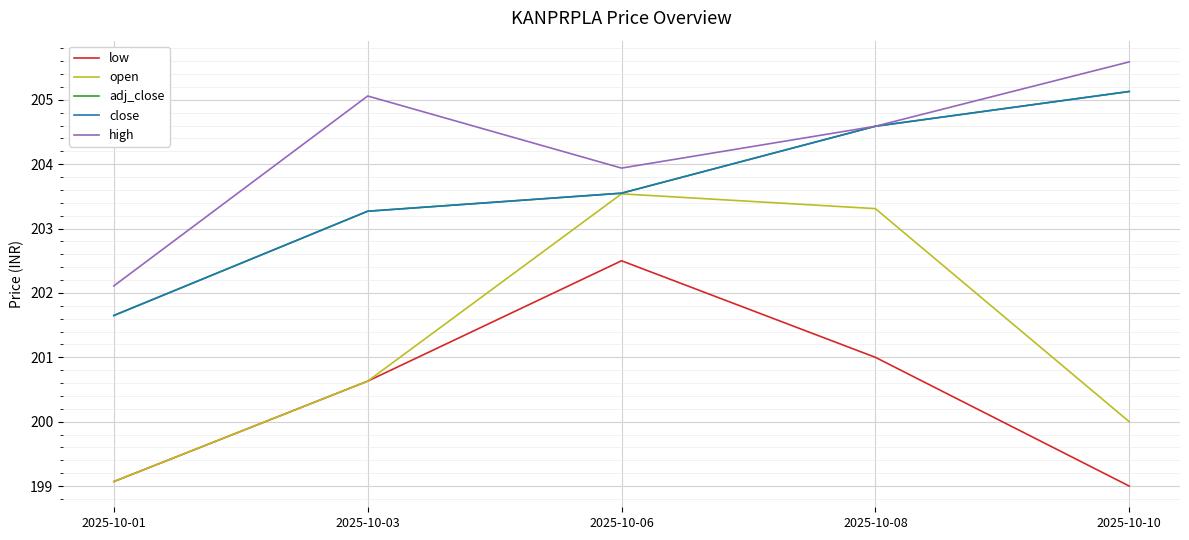

Reading right to left, what are all the values shown in this chart?

low: 2025-10-10=199.0	2025-10-08=201.0	2025-10-06=202.5	2025-10-03=200.6	2025-10-01=199.1
open: 2025-10-10=200.0	2025-10-08=203.3	2025-10-06=203.5	2025-10-03=200.6	2025-10-01=199.1
adj_close: 2025-10-10=205.1	2025-10-08=204.6	2025-10-06=203.6	2025-10-03=203.3	2025-10-01=201.7
close: 2025-10-10=205.1	2025-10-08=204.6	2025-10-06=203.6	2025-10-03=203.3	2025-10-01=201.7
high: 2025-10-10=205.6	2025-10-08=204.6	2025-10-06=203.9	2025-10-03=205.1	2025-10-01=202.1